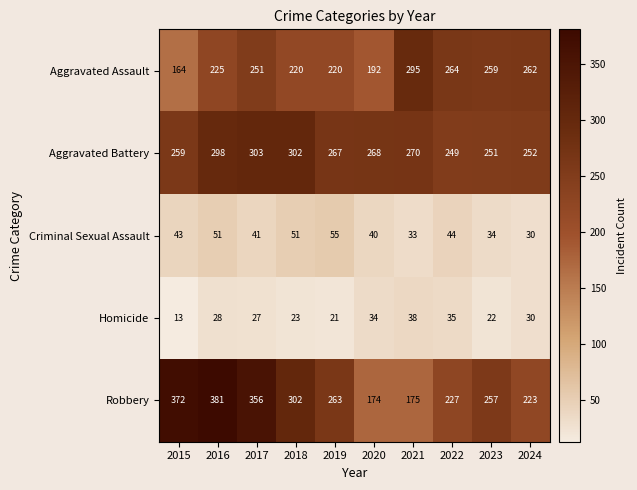

How many categories are shown in the chart?

10